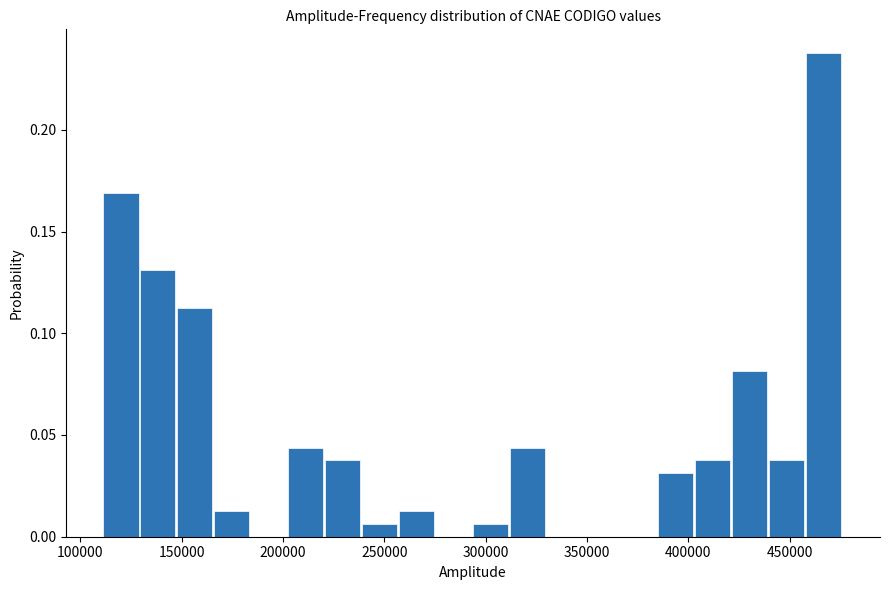

Read against the x-axis, roughly where is the centre of the tallest bar?

465000